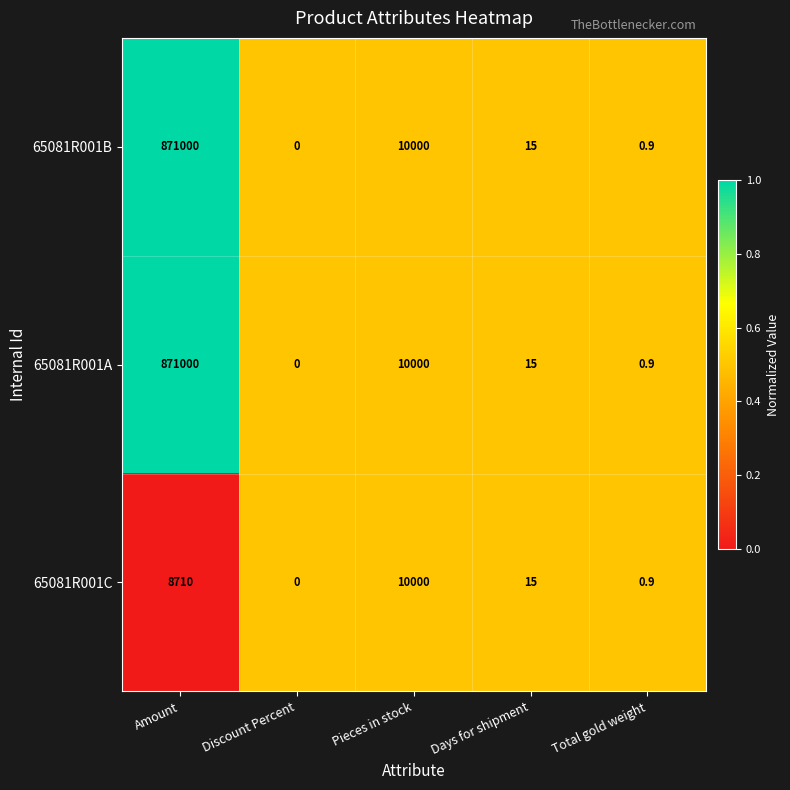

Where does the 65081R001C series first go above 15?

Amount